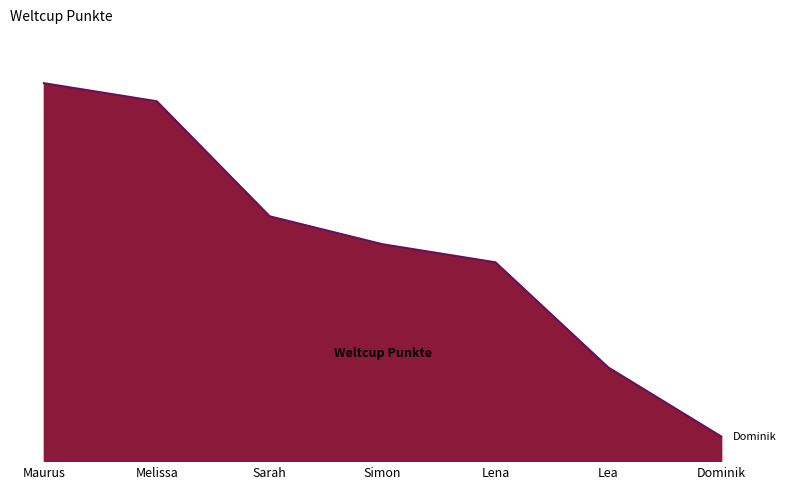

Is this an area chart (filled region under the line)?

Yes